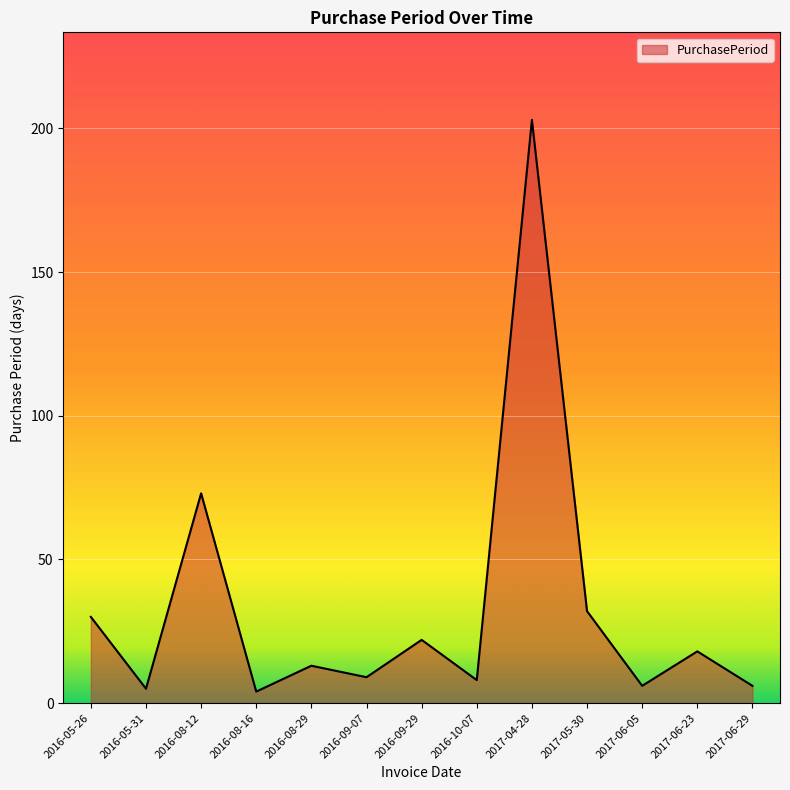

What is the ratio of the value at 2016-05-31 to the value at 2017-06-05?

0.8